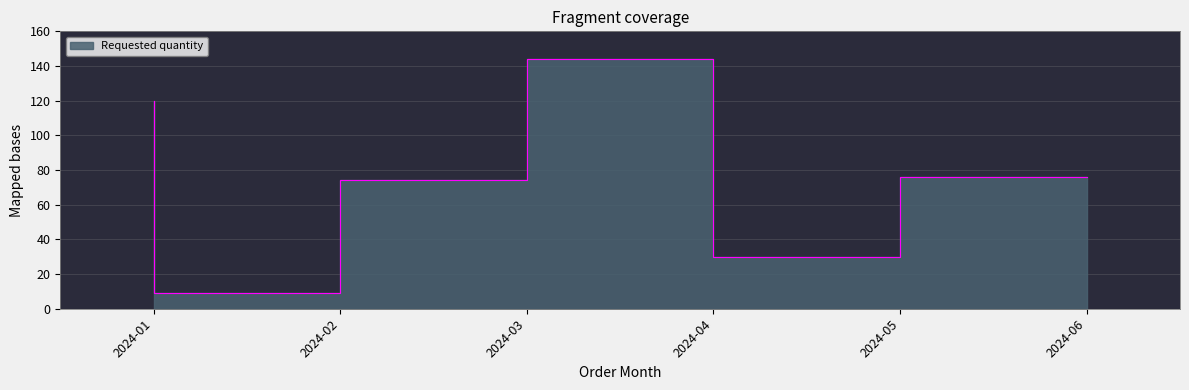

How many values are below 76?

3